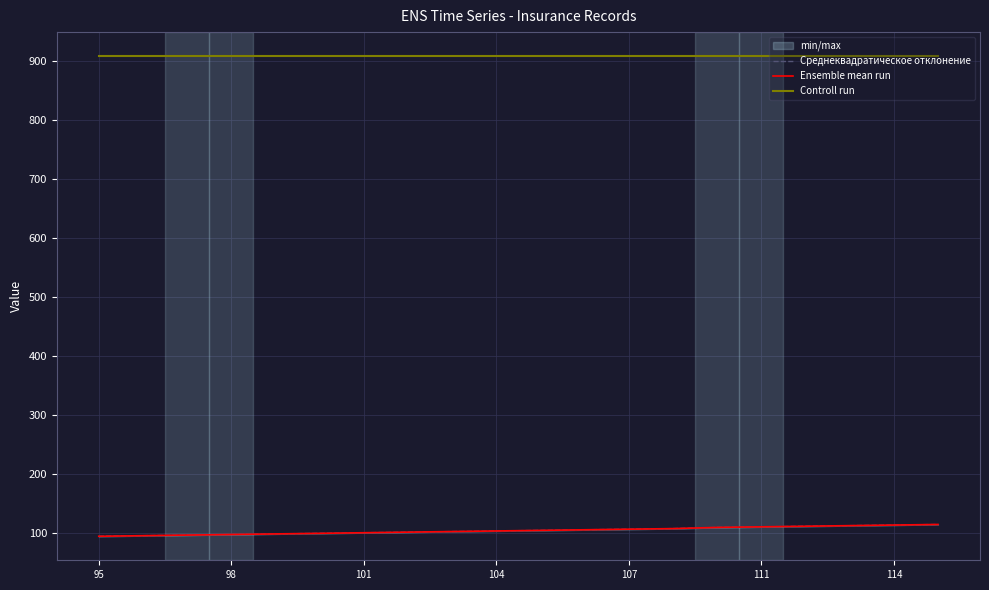

What is the sum of the Среднеквадратическое отклонение values at 17 and 12?

220